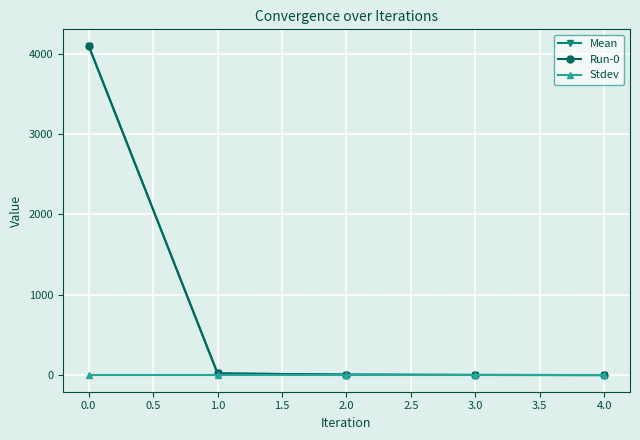

Is this an area chart (filled region under the line)?

No